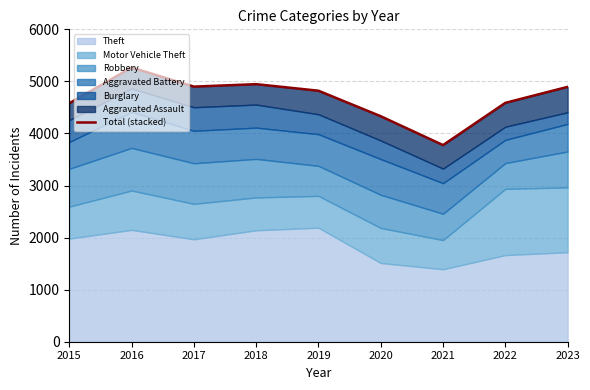

Where does the data first go above 4821?

2016